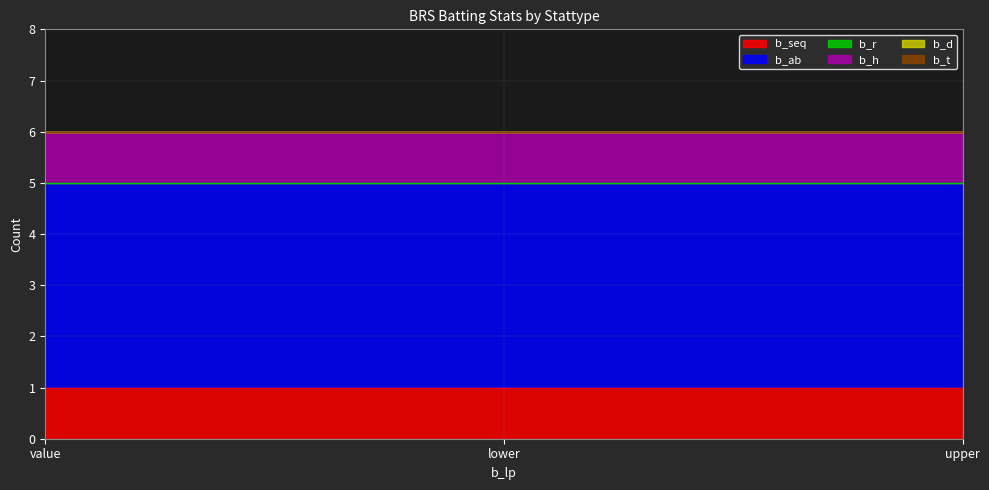

At which category is the sum across all series the highest?

value